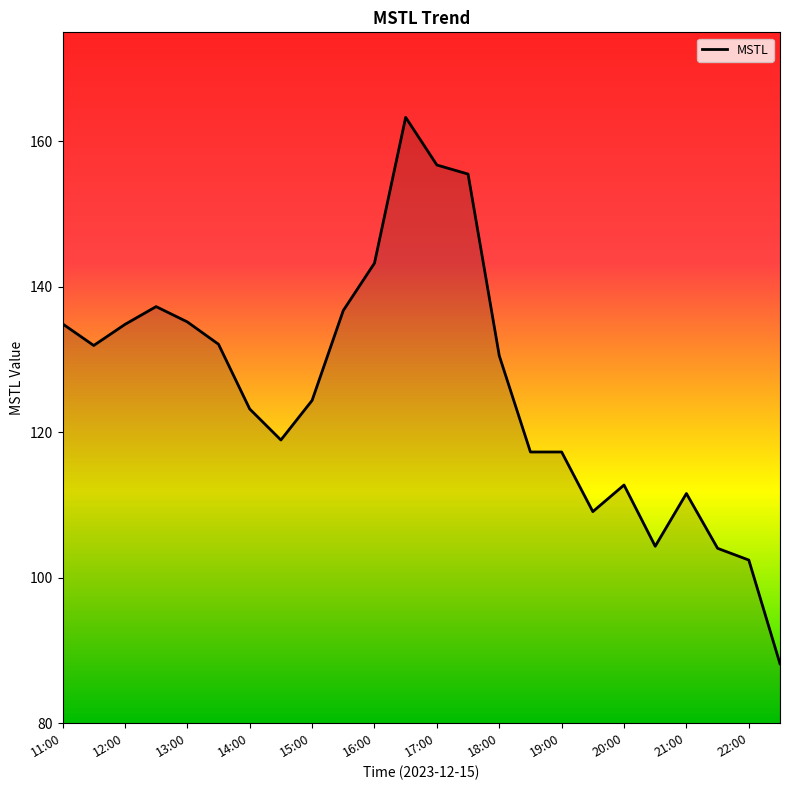

What is the difference between the second highest and minimum values?

68.6